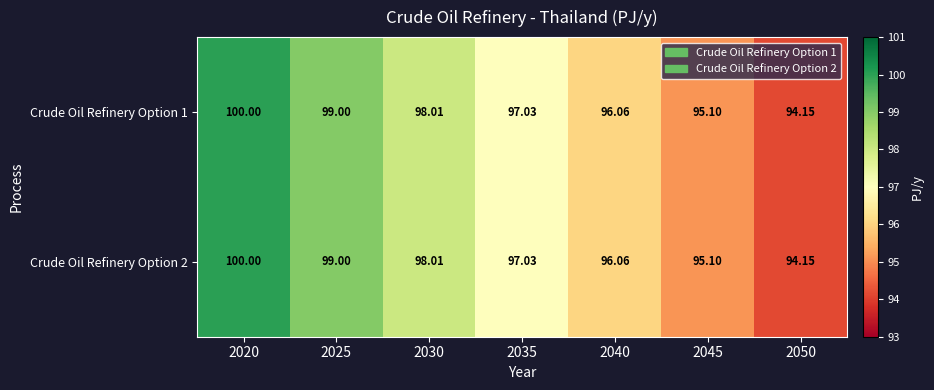

Is the value of Crude Oil Refinery Option 2 at 2030 greater than the value of Crude Oil Refinery Option 1 at 2045?

Yes